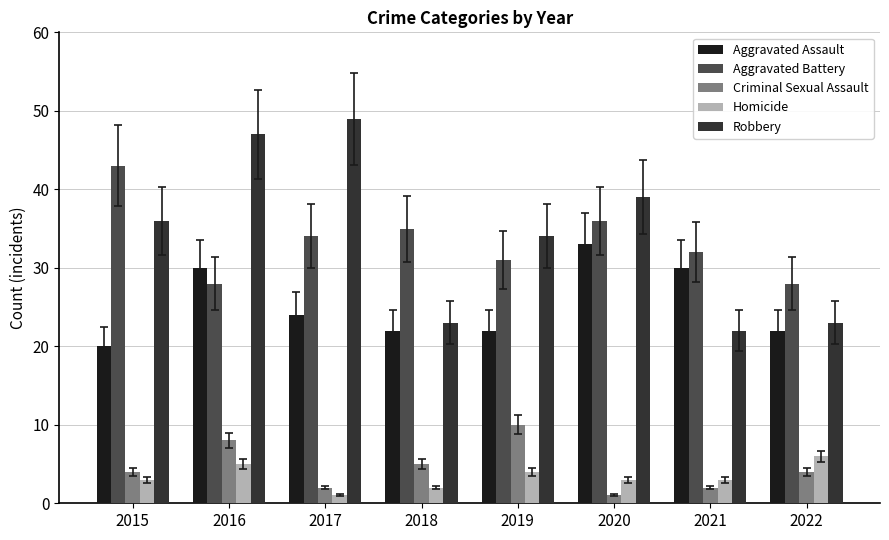

List the series in order of their peak value, lowest first.

Homicide, Criminal Sexual Assault, Aggravated Assault, Aggravated Battery, Robbery